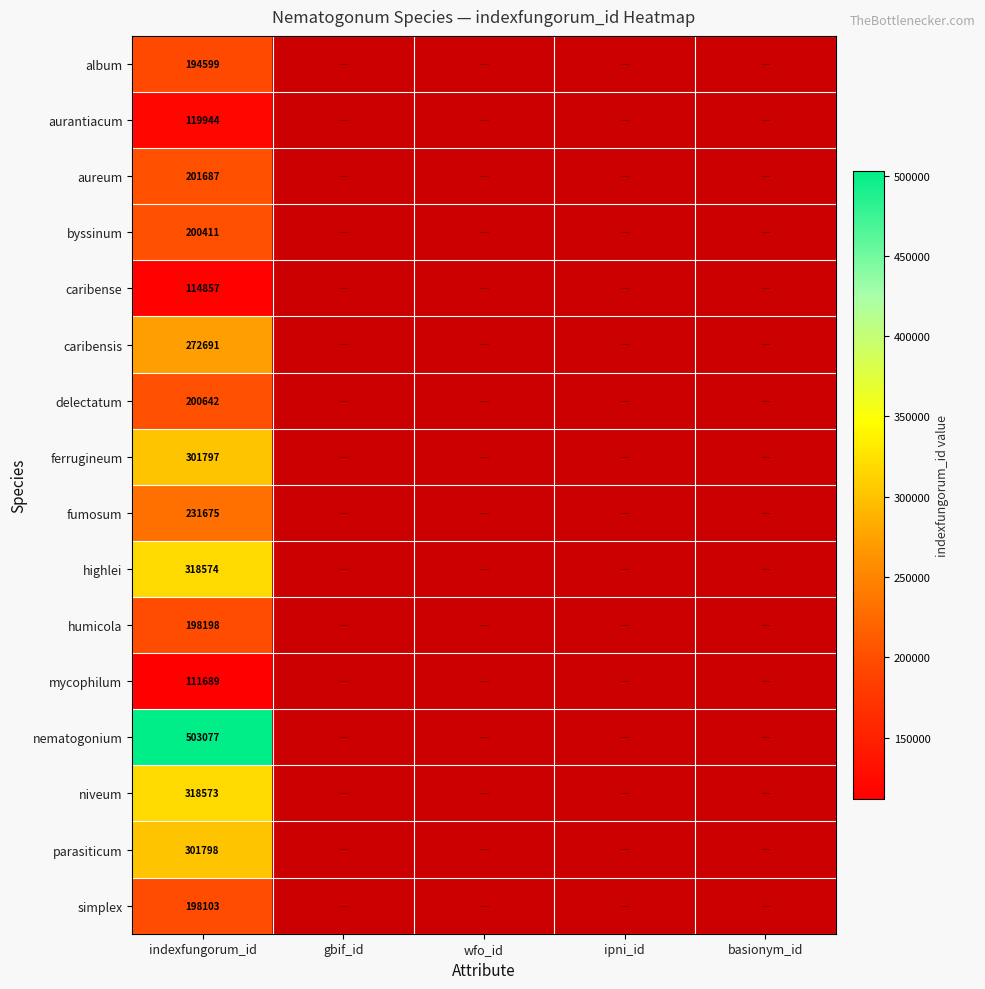

The value of caribense at indexfungorum_id is 114857. True or false?

True